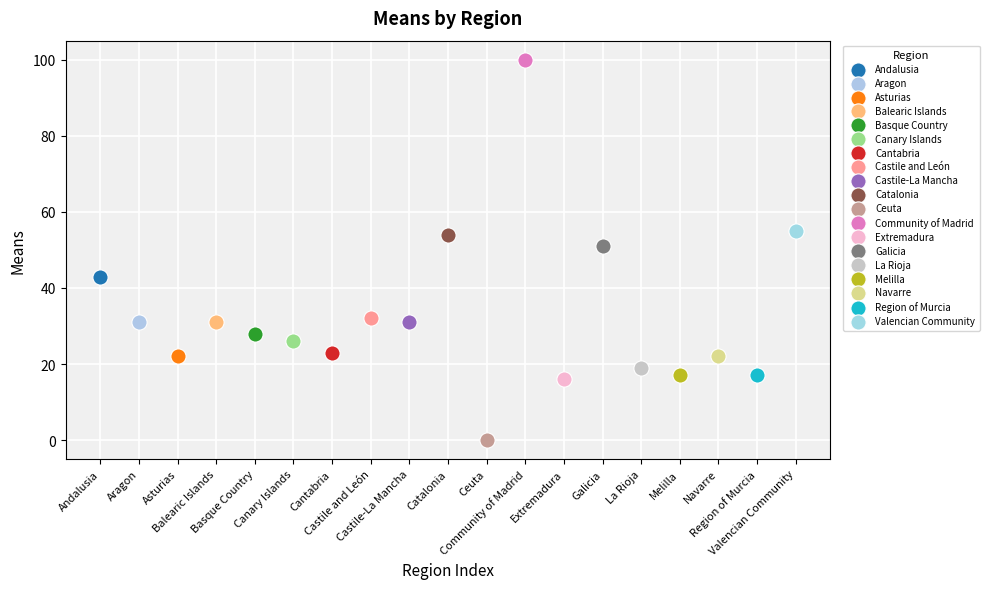

What are all the series names shown in the legend?

Andalusia, Aragon, Asturias, Balearic Islands, Basque Country, Canary Islands, Cantabria, Castile and León, Castile-La Mancha, Catalonia, Ceuta, Community of Madrid, Extremadura, Galicia, La Rioja, Melilla, Navarre, Region of Murcia, Valencian Community